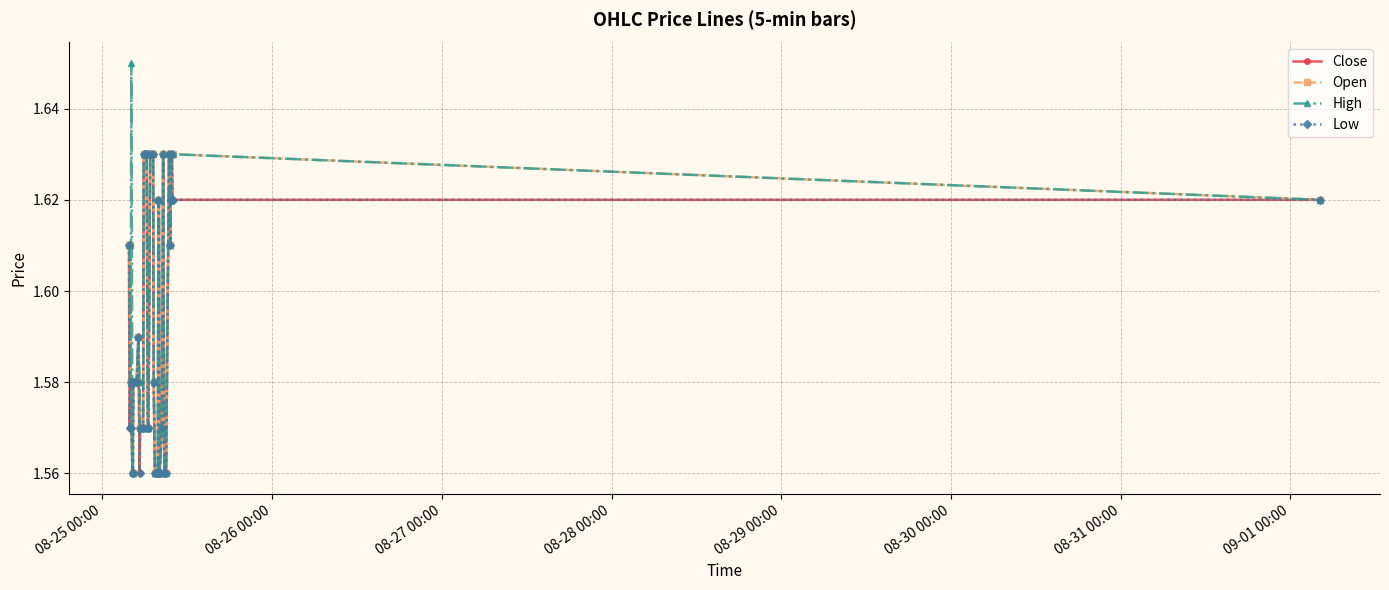

Which series has the widest spread of values?

High